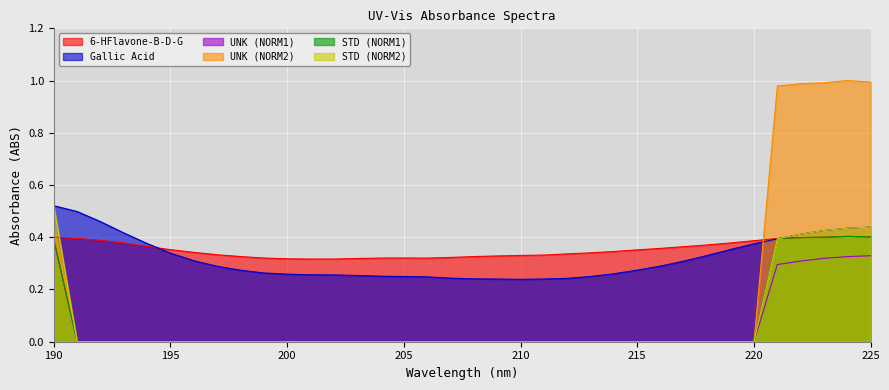

How many distinct data groups are displayed?

6